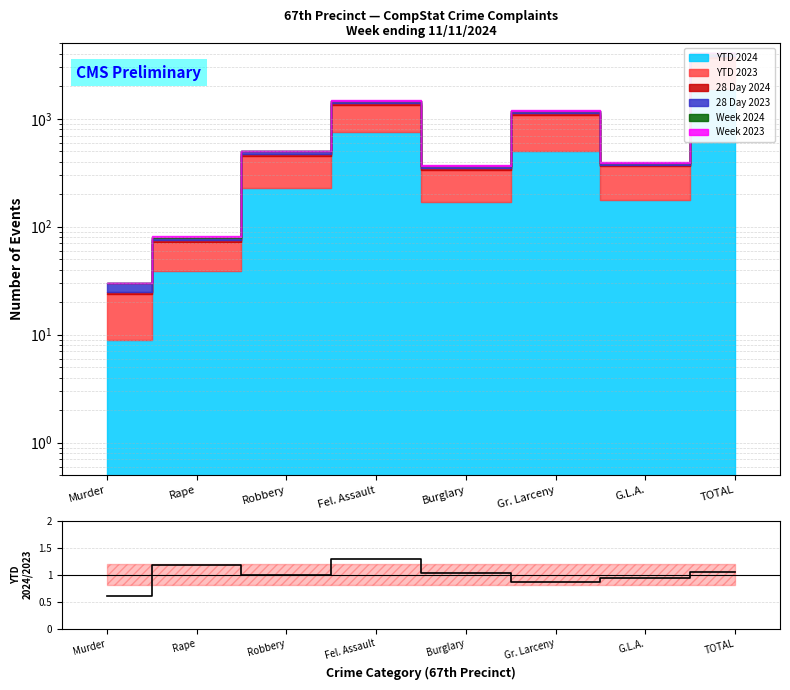

Reading left to right, transcribe all the data shown in this chart.

0.6	1.2	1.0	1.3	1.0	0.9	0.9	1.0